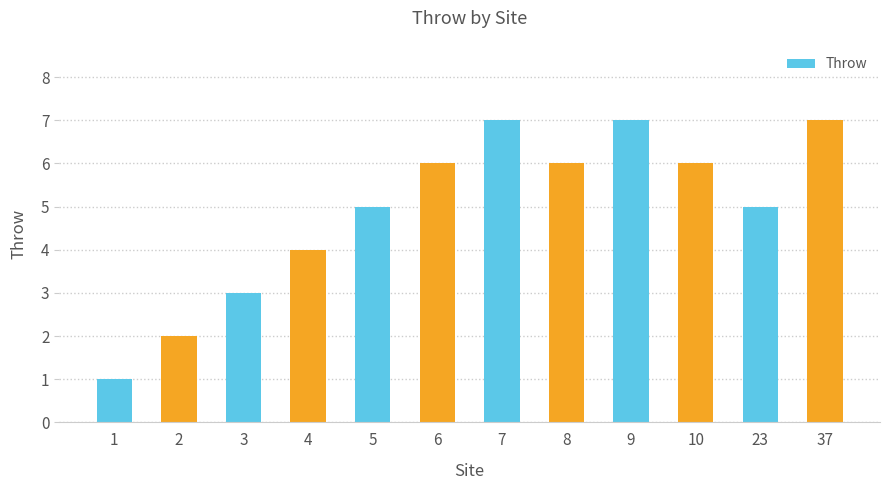

What is the sum of all values?

59